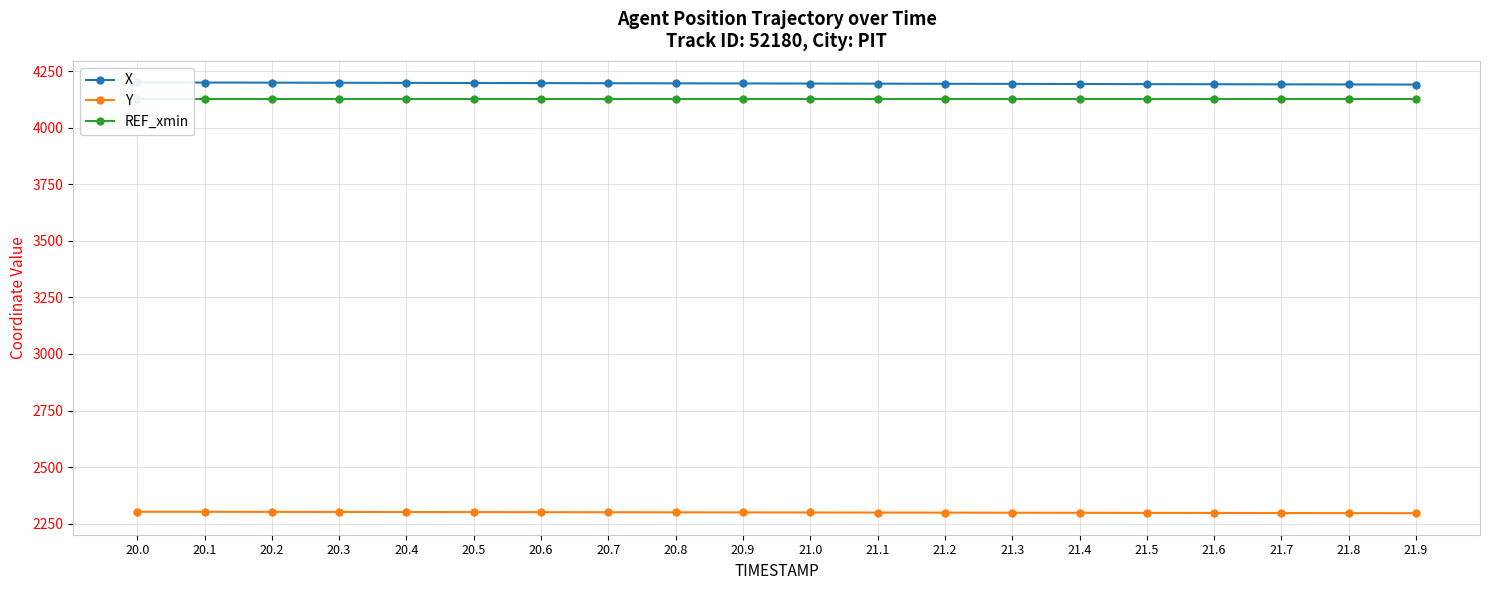

At 20.4, list the series in order from largest to smallest.

X, REF_xmin, Y